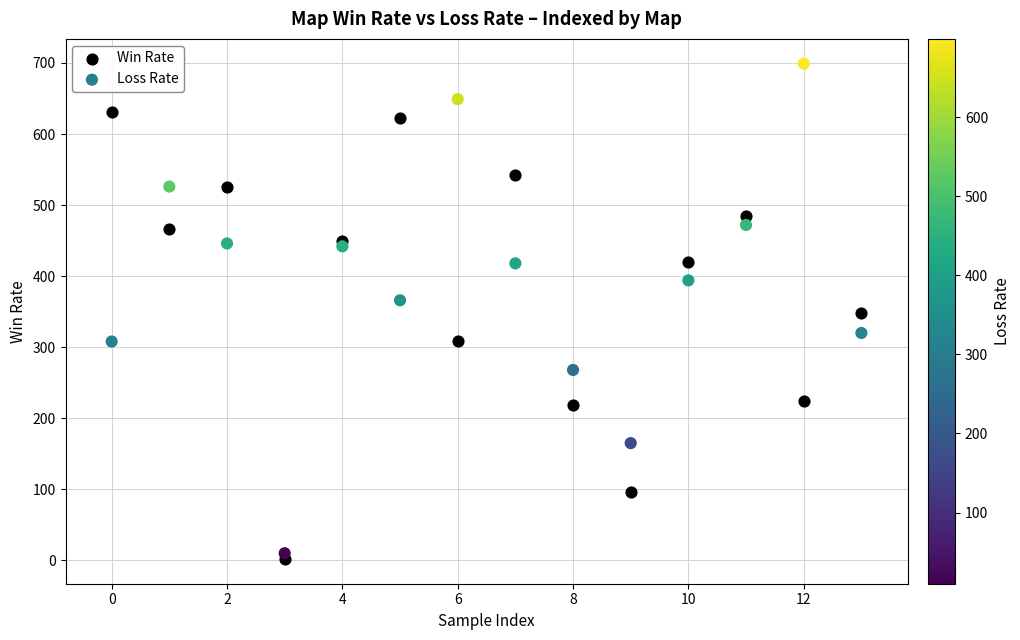

Across all data points, what is the range of Y values (max minus min)?

697